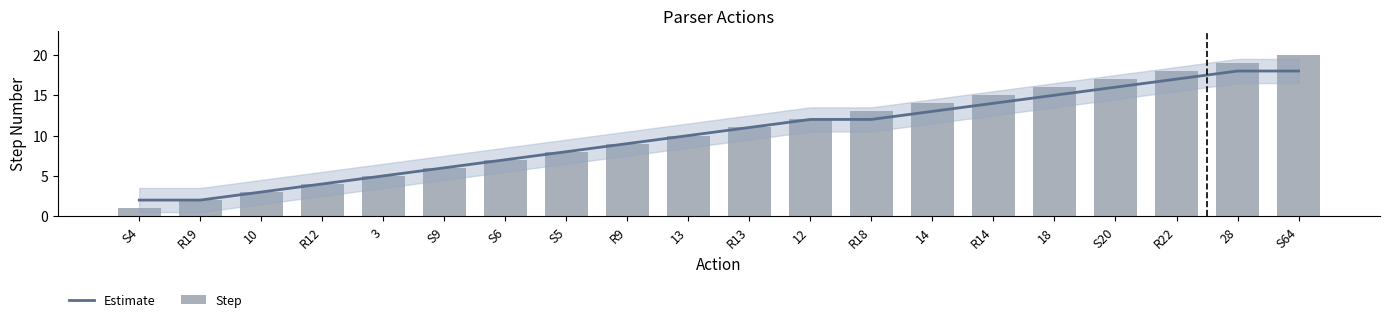

The Step series shows 4 at R12. True or false?

True